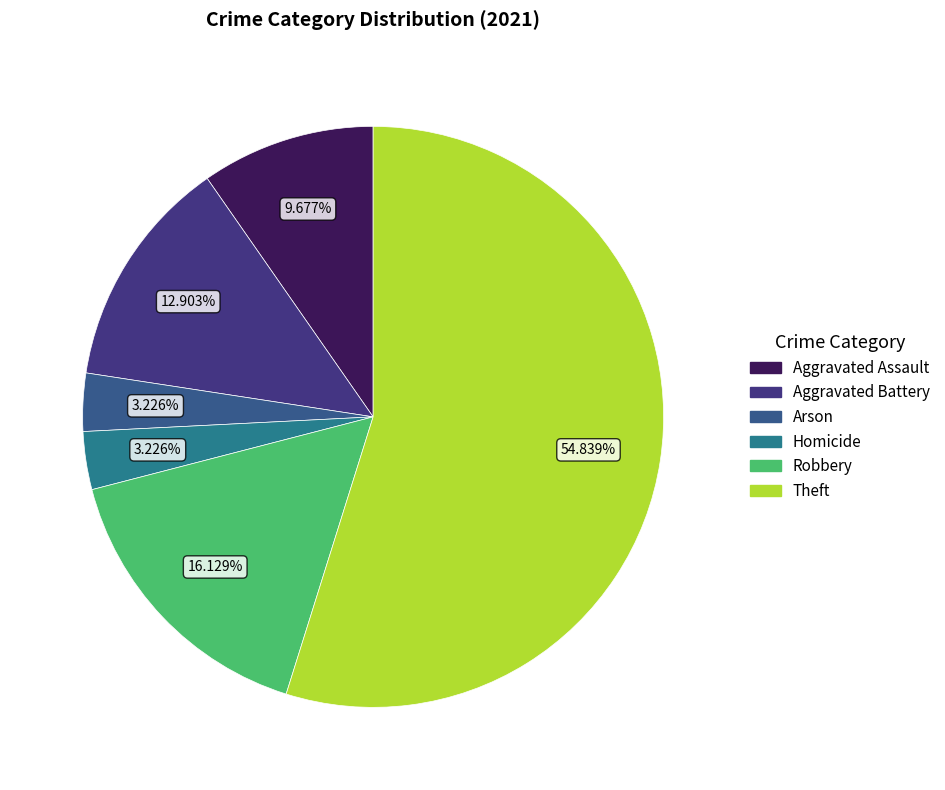

How many slices are in this pie chart?

6